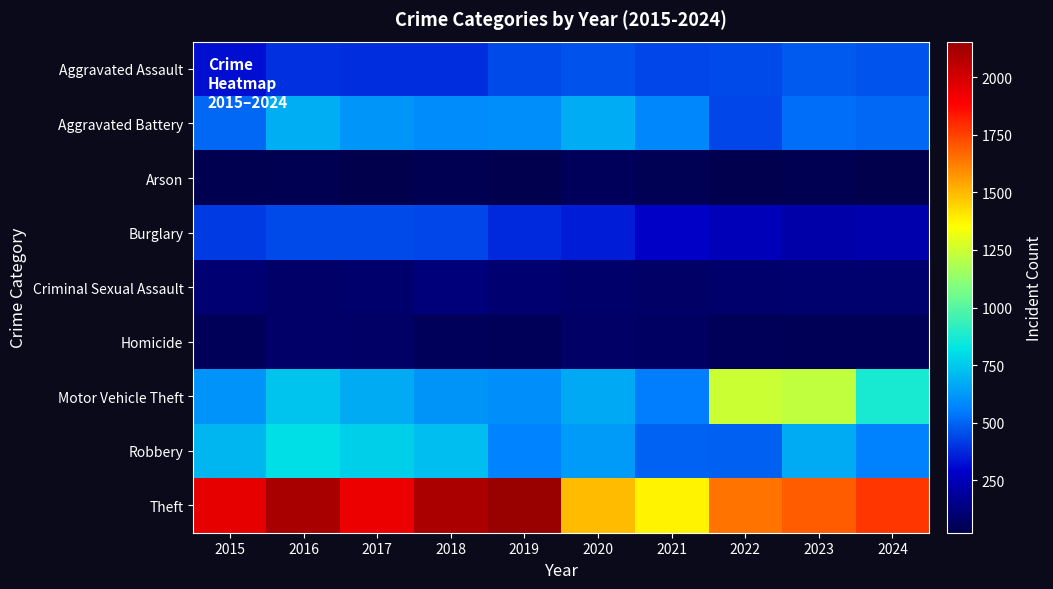

Between 2018 and 2017, which is larger?

2017